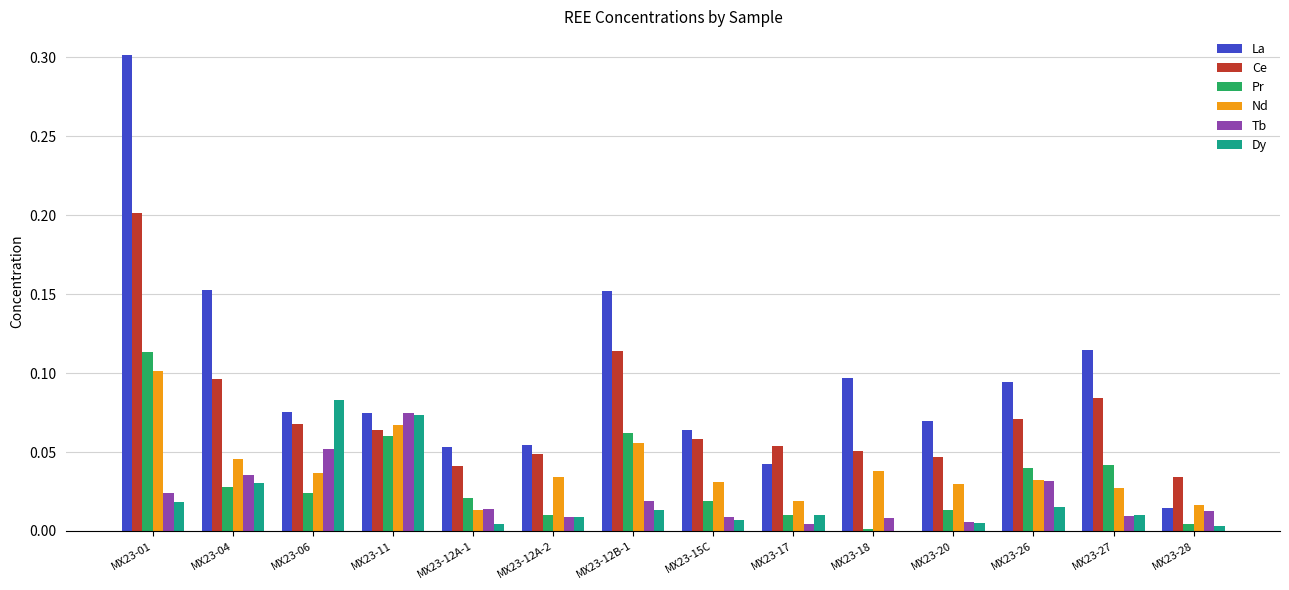

What is the maximum value shown in the chart?

0.3